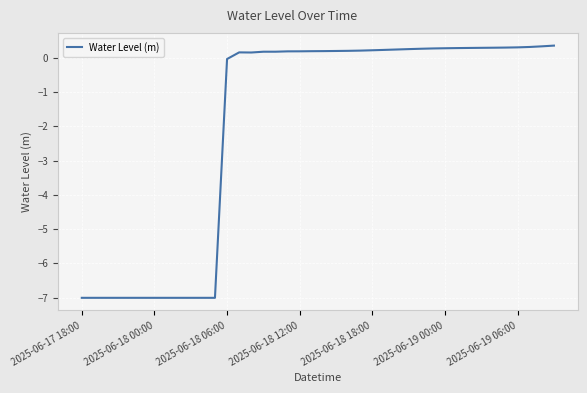

What is the smallest value displayed?

-7.0